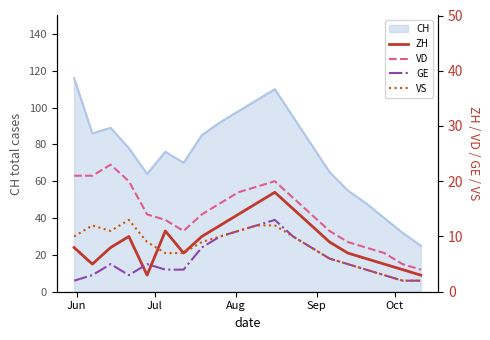

What is the maximum value for CH?

116